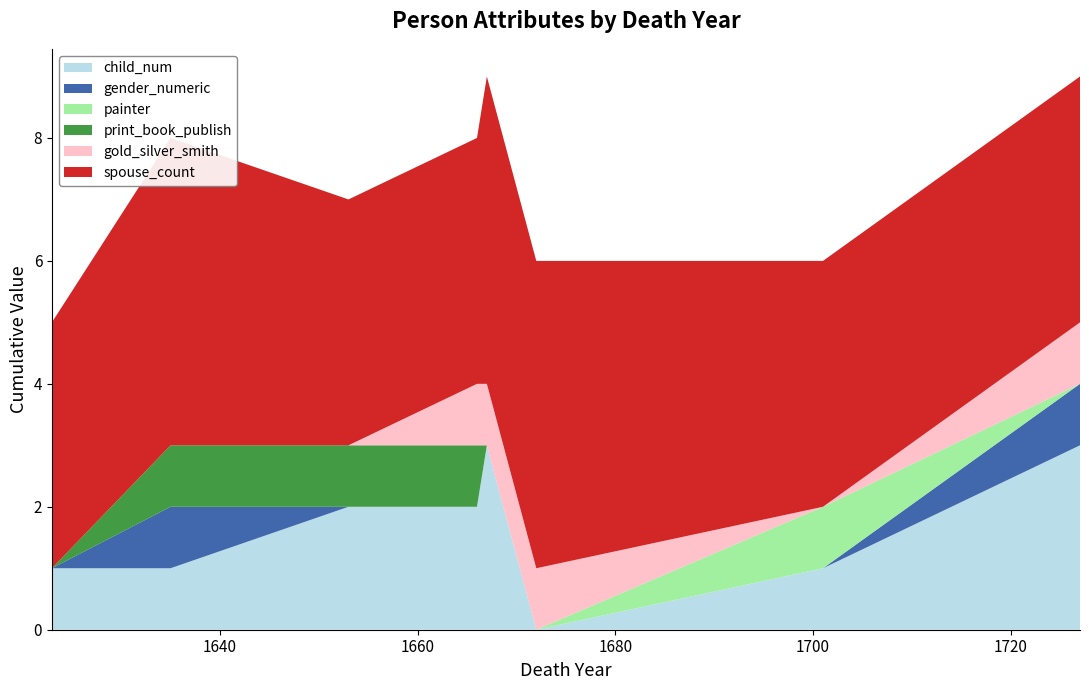

Reading left to right, list all the values displayed in this chart.

child_num: 1623=1	1635=1	1653=2	1666=2	1667=3	1672=0	1701=1	1727=3	1727=2
gender_numeric: 1623=0	1635=1	1653=0	1666=0	1667=0	1672=0	1701=0	1727=1	1727=0
painter: 1623=0	1635=0	1653=0	1666=0	1667=0	1672=0	1701=1	1727=0	1727=0
print_book_publish: 1623=0	1635=1	1653=1	1666=1	1667=0	1672=0	1701=0	1727=0	1727=1
gold_silver_smith: 1623=0	1635=0	1653=0	1666=1	1667=1	1672=1	1701=0	1727=1	1727=0
spouse_count: 1623=4	1635=5	1653=4	1666=4	1667=5	1672=5	1701=4	1727=4	1727=4